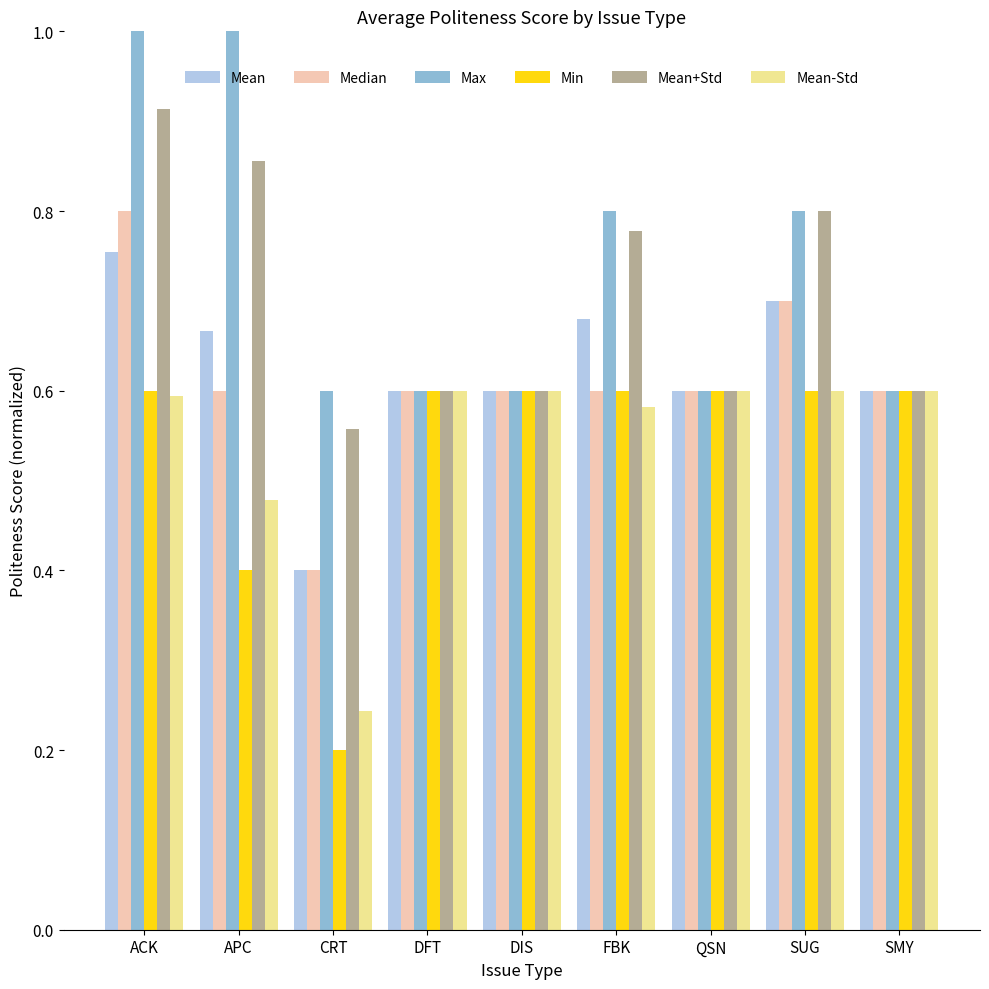

True or false: Max has a value of 0.9 at DIS.

False